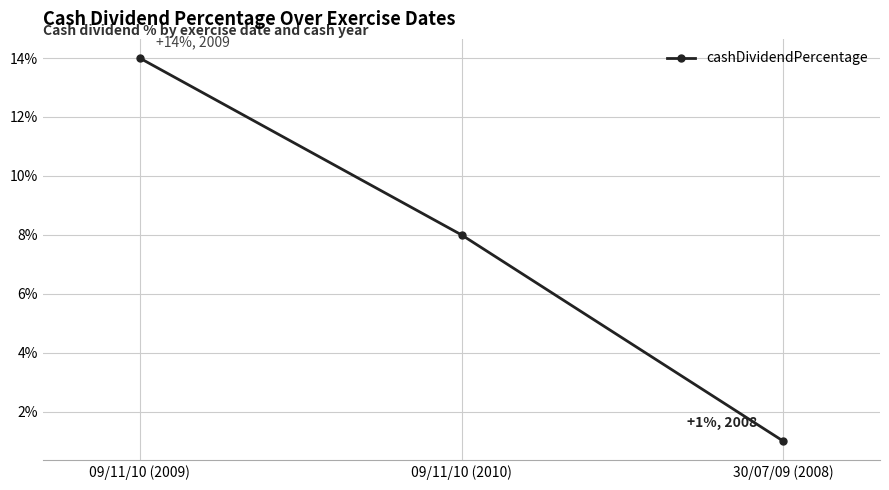

What is the sum of all values?

0.2